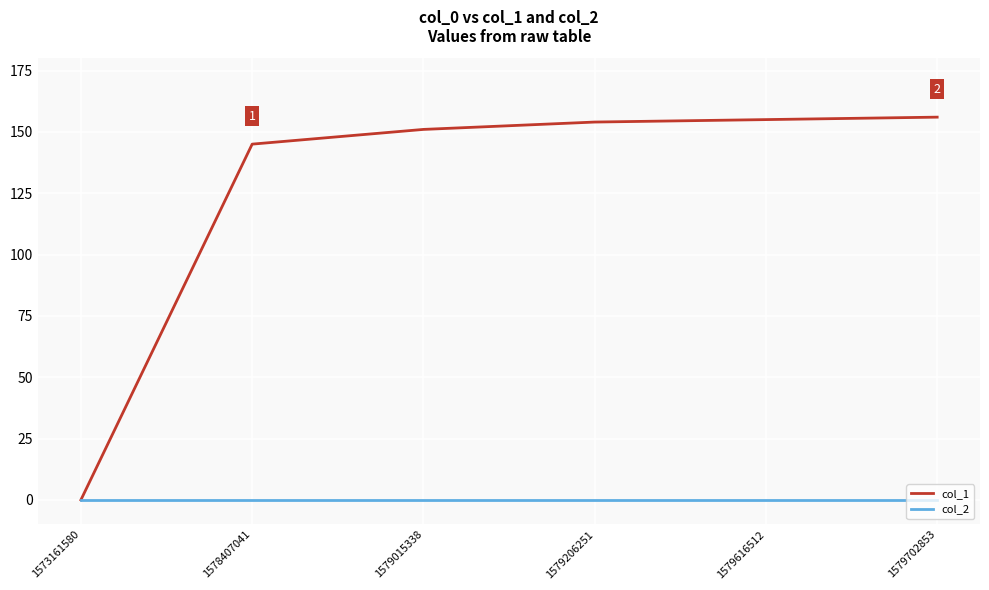

Rank the series at 1578407041 from lowest to highest value.

col_2, col_1